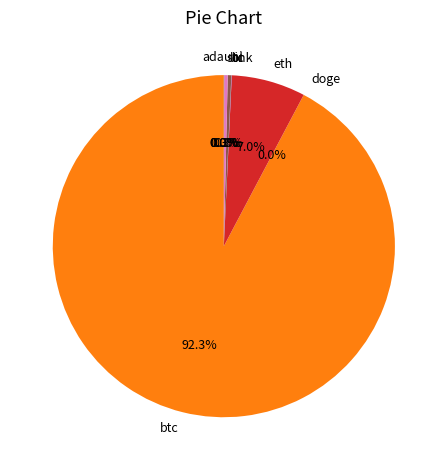

What is the largest slice in the pie chart?

btc